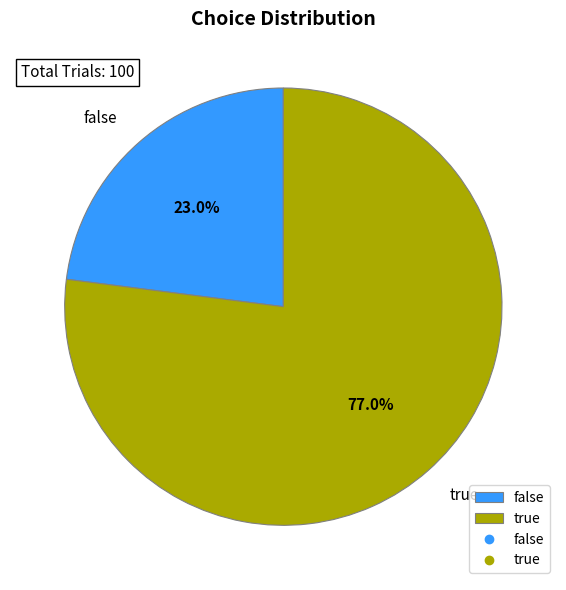

Rank the categories by value from highest to lowest.

true, false